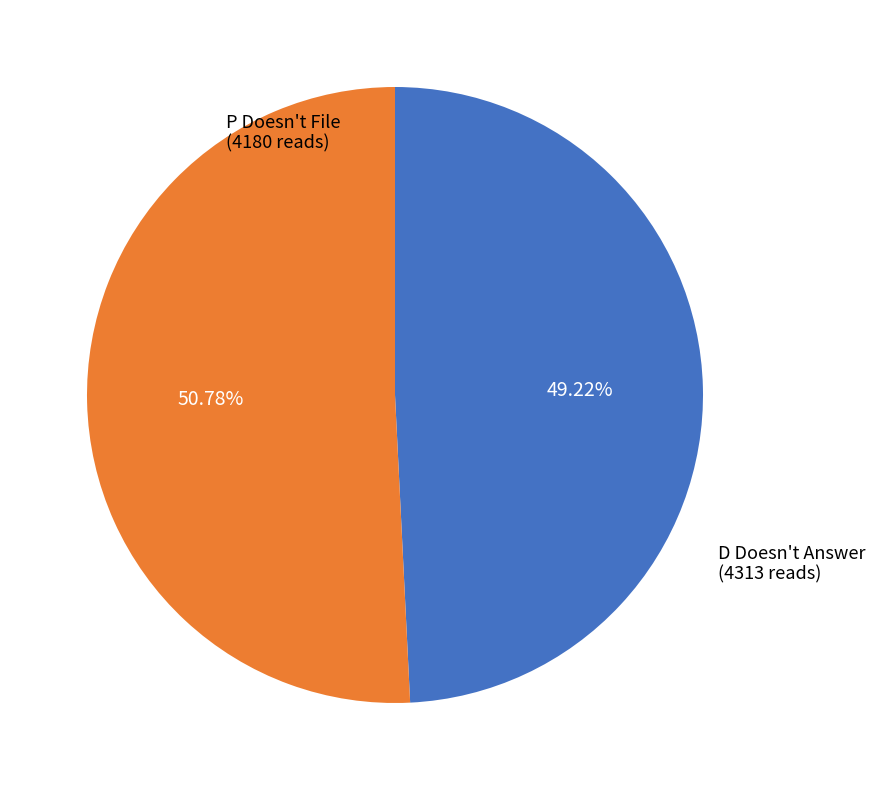

Is there any slice that represents more than half of the pie?

Yes